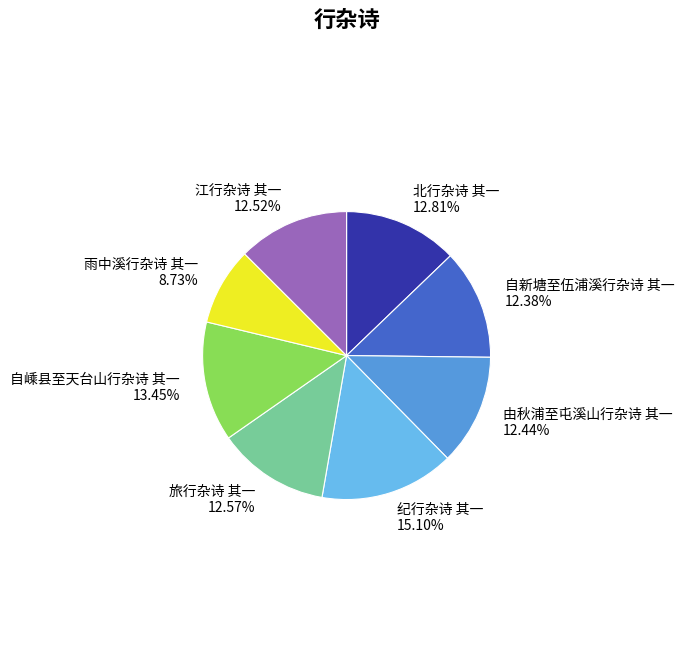

What is the ratio of the value at 江行杂诗 其一 12.52% to the value at 自嵊县至天台山行杂诗 其一 13.45%?

0.9